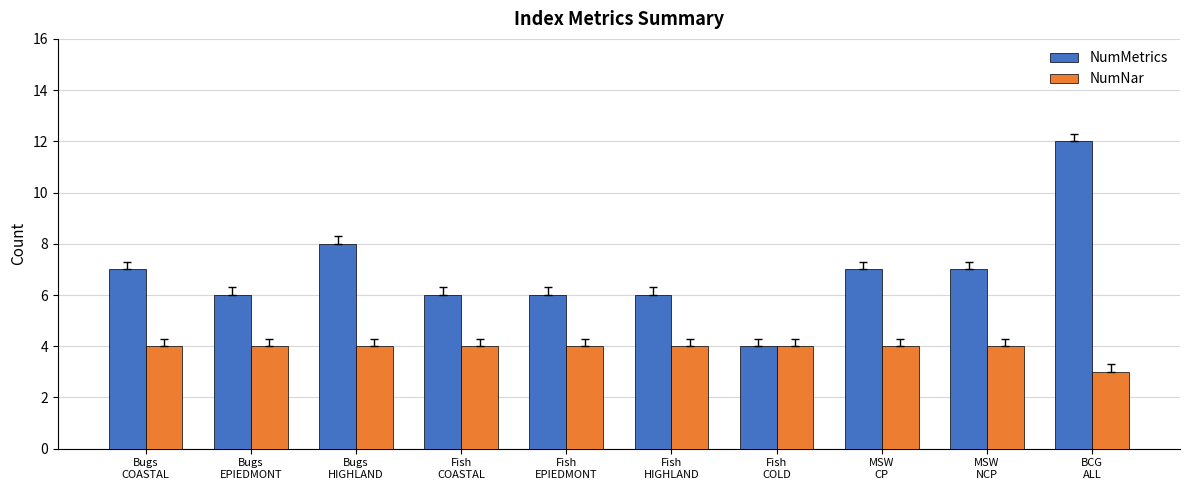

What is the greatest value displayed?

12